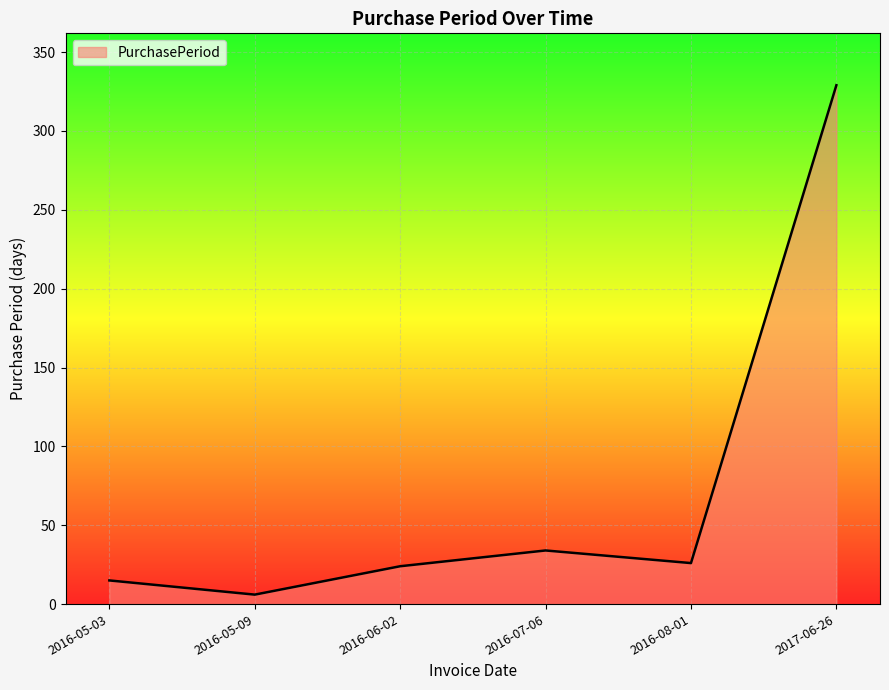

Where is the first local minimum?

2016-05-09